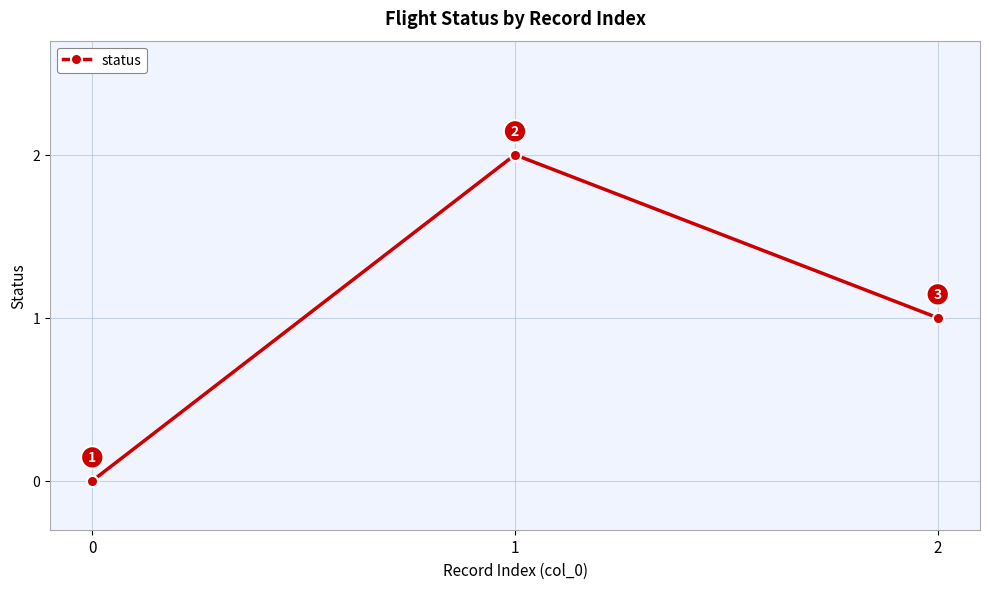

What is the difference between the maximum and minimum values?

2